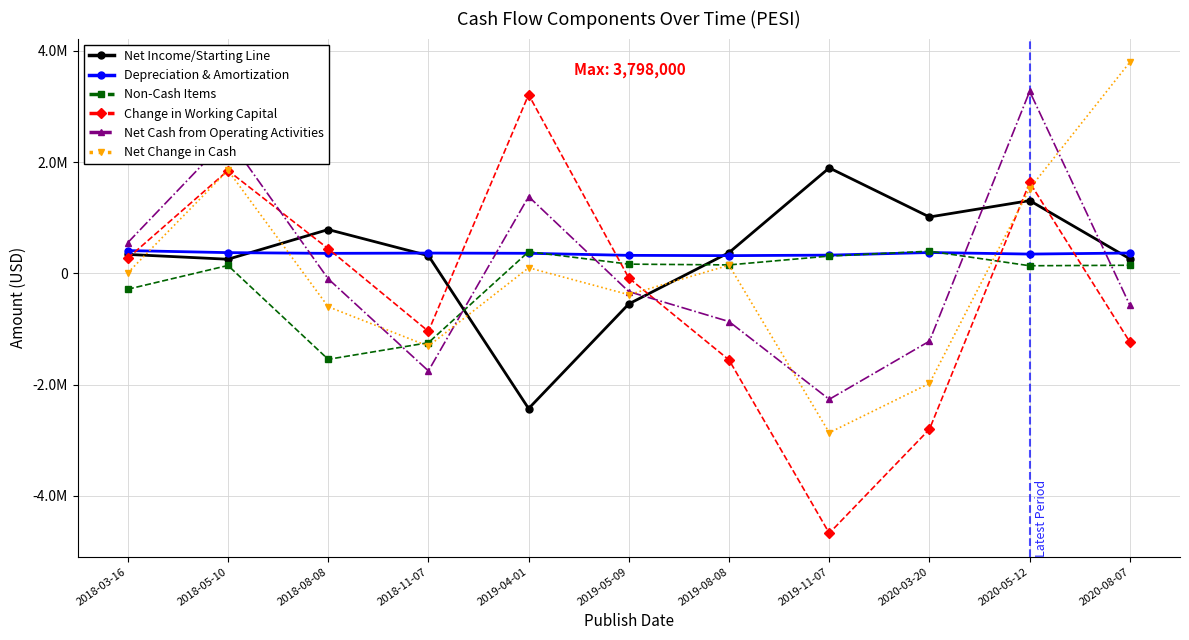

Rank the categories by Net Cash from Operating Activities value from highest to lowest.

2020-05-12, 2018-05-10, 2019-04-01, 2018-03-16, 2018-08-08, 2019-05-09, 2020-08-07, 2019-08-08, 2020-03-20, 2018-11-07, 2019-11-07